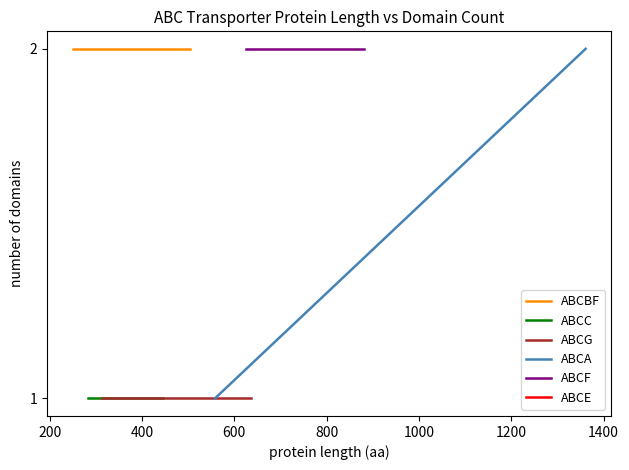

Reading right to left, what are all the values shown in this chart?

ABCG-637=1	ABCG-313=1	ABCF-708=2	ABCF-880=2	ABCF-625=2	ABCE-629=2	ABCC-446=1	ABCC-284=1	ABCBF-250=2	ABCBF-504=2	ABCA-558=1	ABCA-1361=2